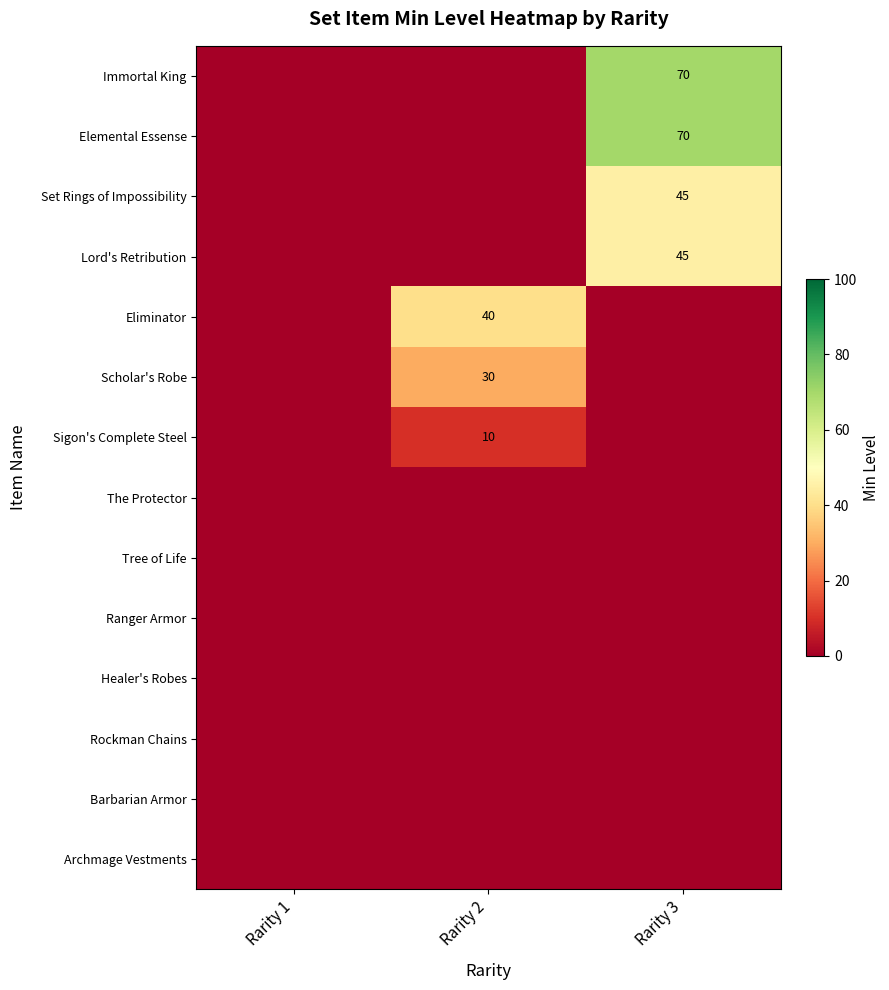

The value of Sigon's Complete Steel at Rarity 2 is 6. True or false?

False